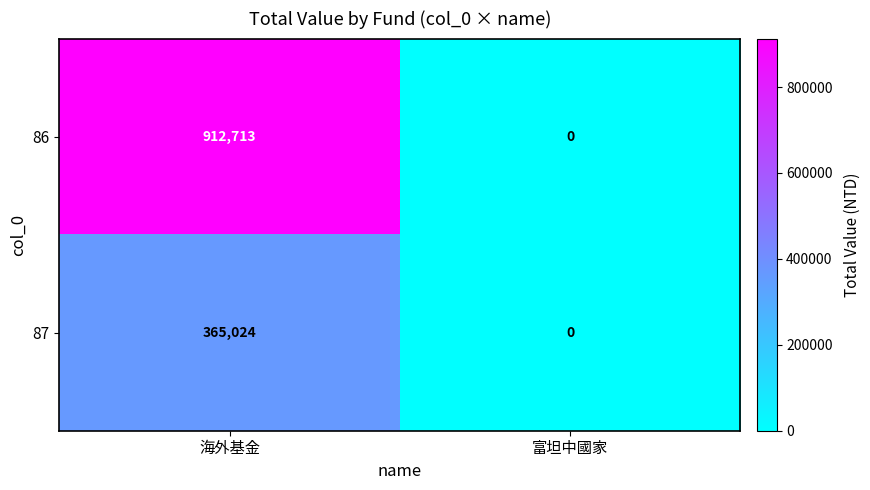

Reading left to right, extract all data points from this chart.

86: 海外基金=912713	富坦中國家=0
87: 海外基金=365024	富坦中國家=0